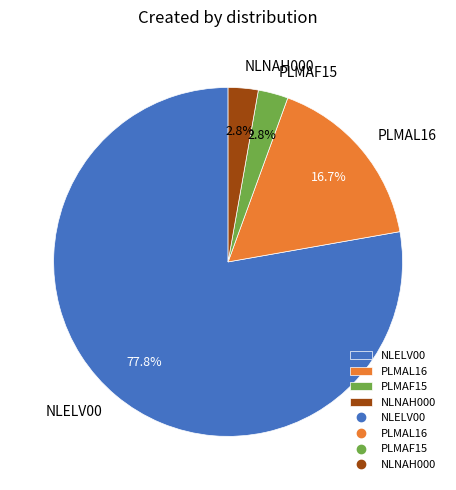

To the nearest percent, what is the difference between the NLELV00 and NLNAH000 slice percentages?

75%